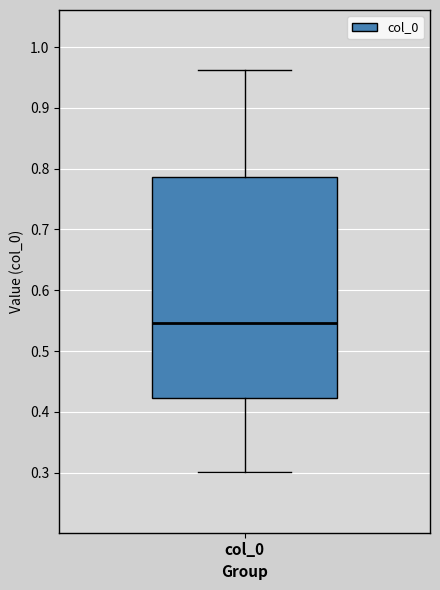

Transcribe this box plot: give where the median line is, the range the box spans, and where the two whiskers end, as read against the y-axis. The values are not printed on the chart, so give them approximately, as read against the axis.

median 0.55, box 0.42 to 0.79, whiskers 0.30 to 0.96